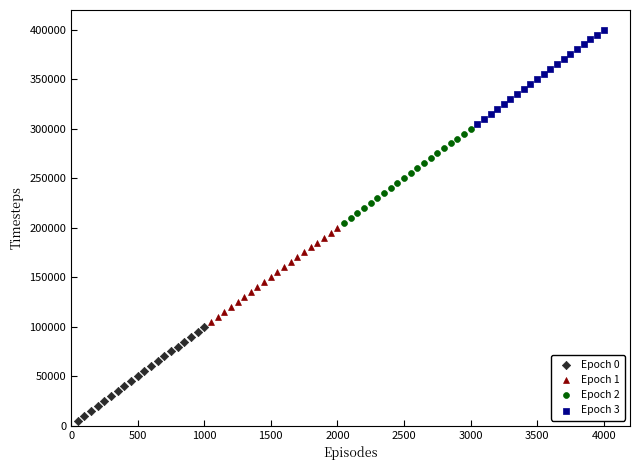

Which series contains the lowest Y value?

Epoch 0